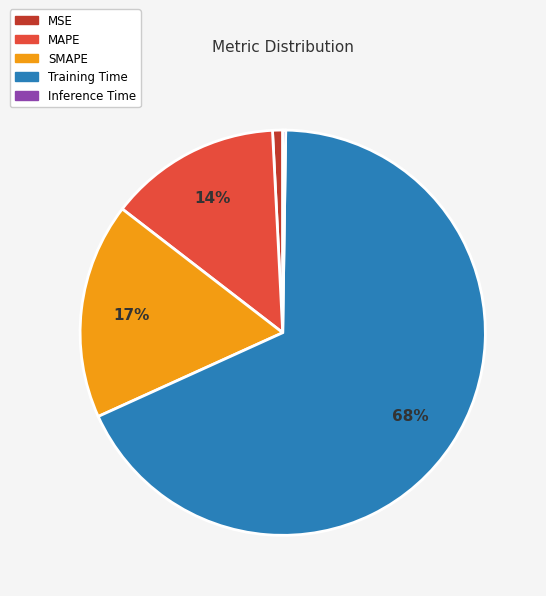

Combined, do SMAPE and MAPE account for over 50%?

No